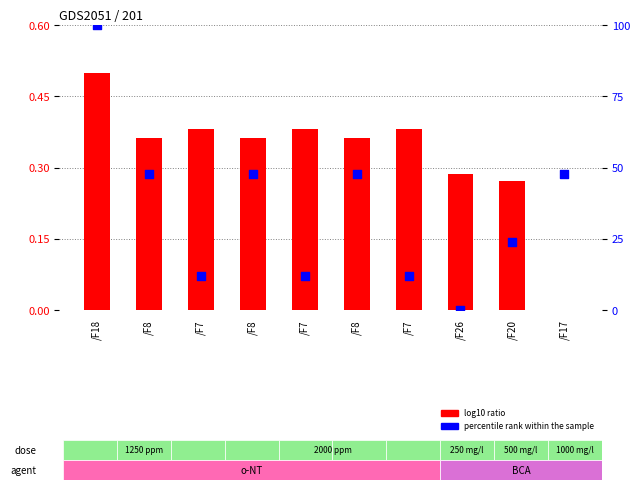

Which series has the largest total across all categories?

percentile rank within the sample